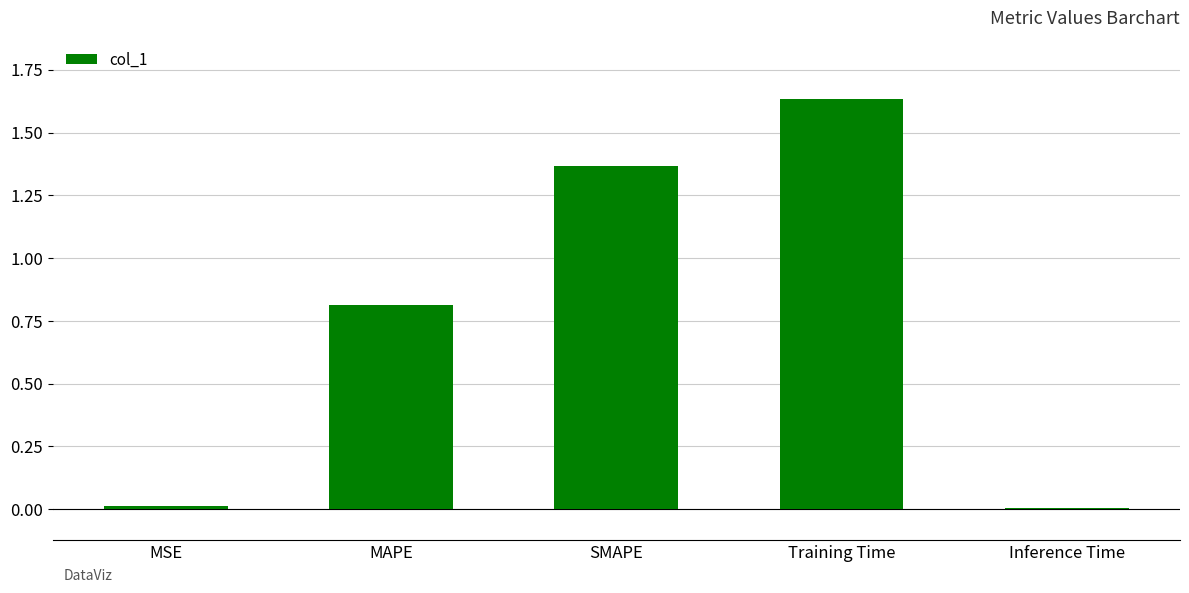

At which category does the chart reach its peak across all series?

Training Time